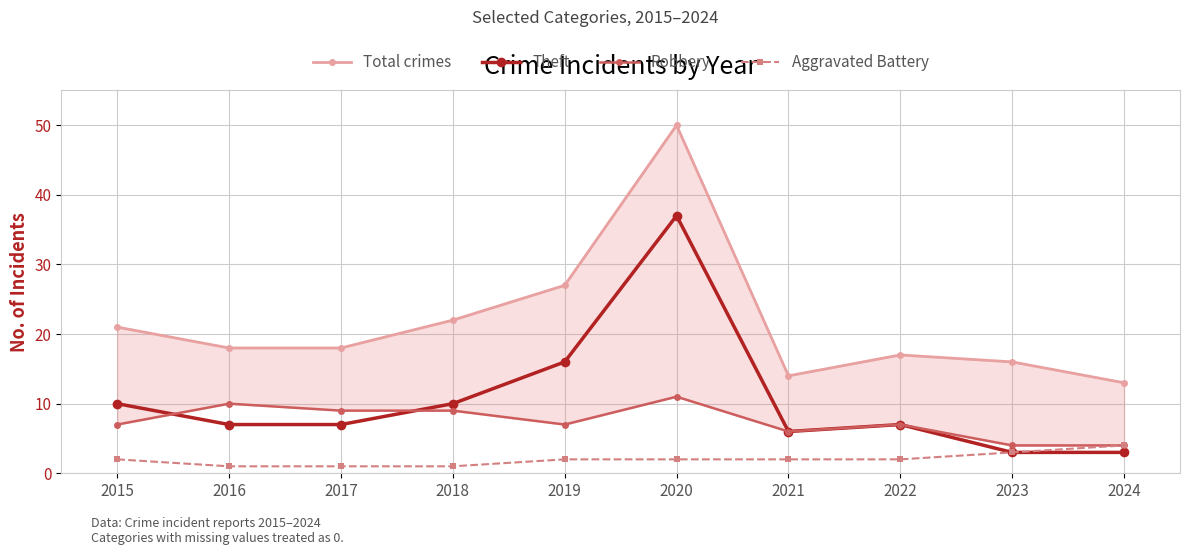

At how many categories does at least one series exceed 19?

4